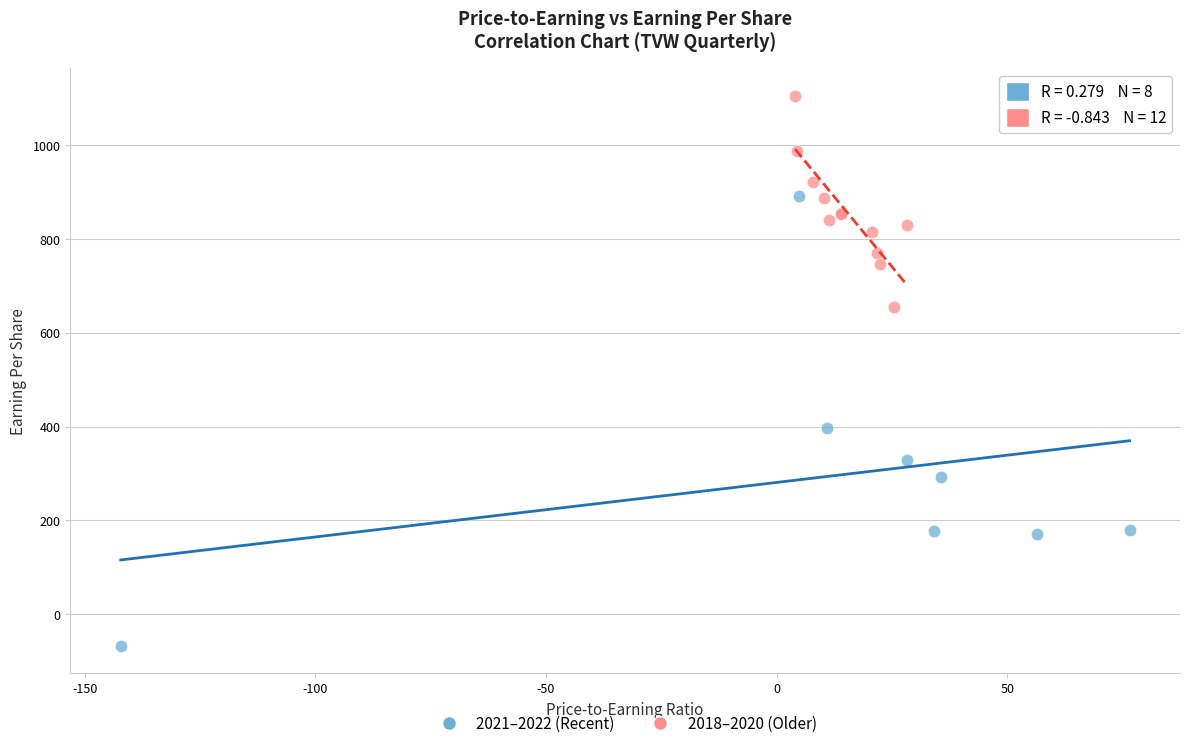

What are all the series names shown in the legend?

2021–2022 (Recent), 2018–2020 (Older)